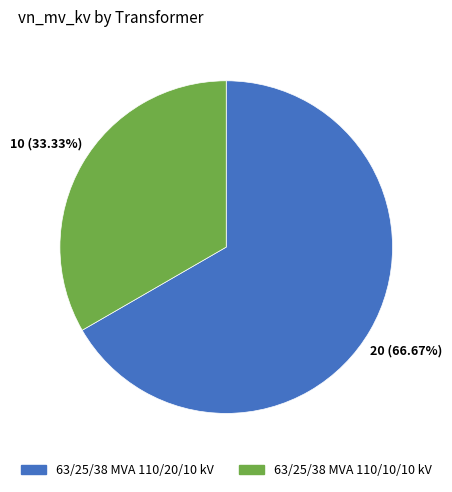

To the nearest percent, what is the difference between the largest and smallest slice percentages?

33%